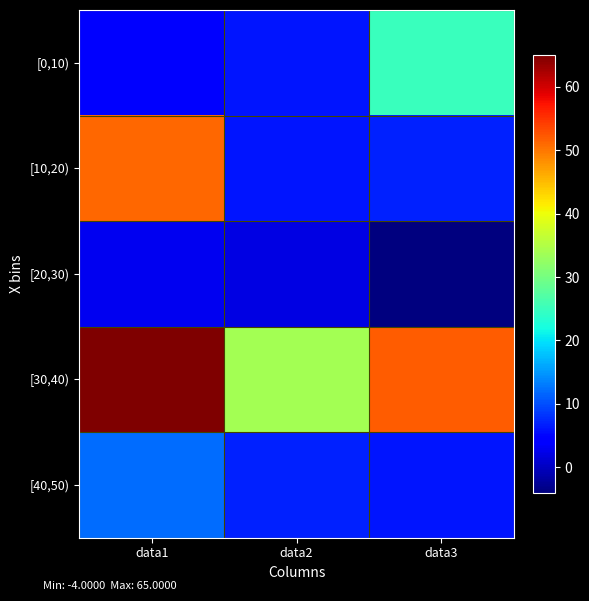

What is the minimum value shown in the chart?

-4